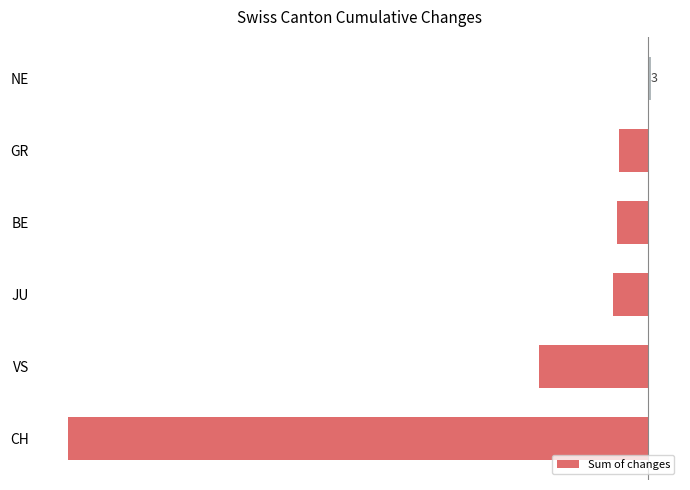

Rank the categories by value from highest to lowest.

NE, GR, BE, JU, VS, CH